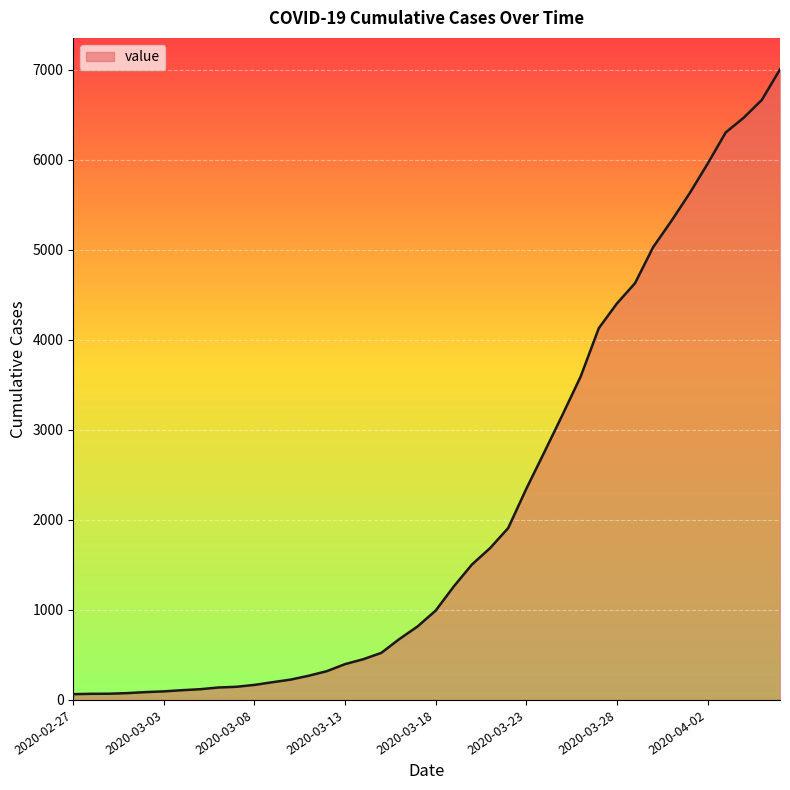

What is the difference between the maximum and minimum values?

6939